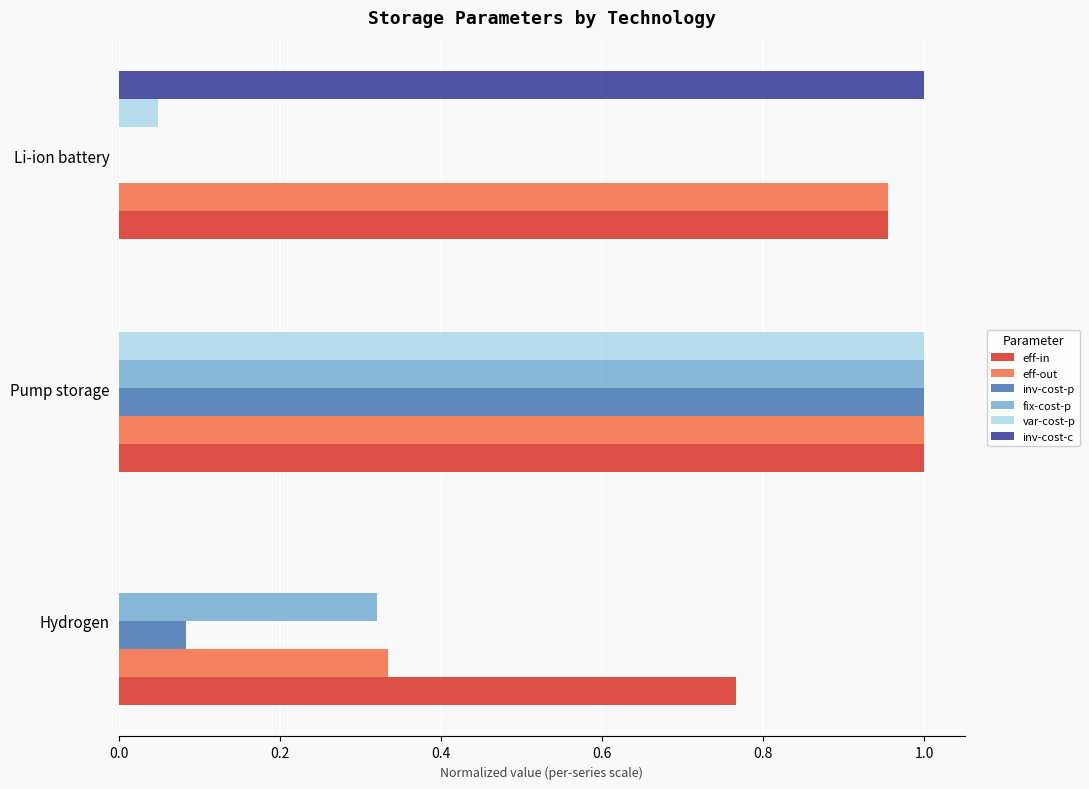

What is the sum of all eff-in values?

2.7